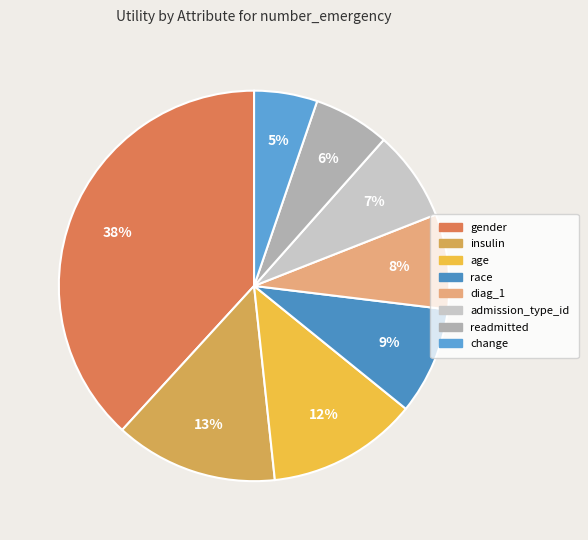

Combined, do admission_type_id and change account for over 50%?

No